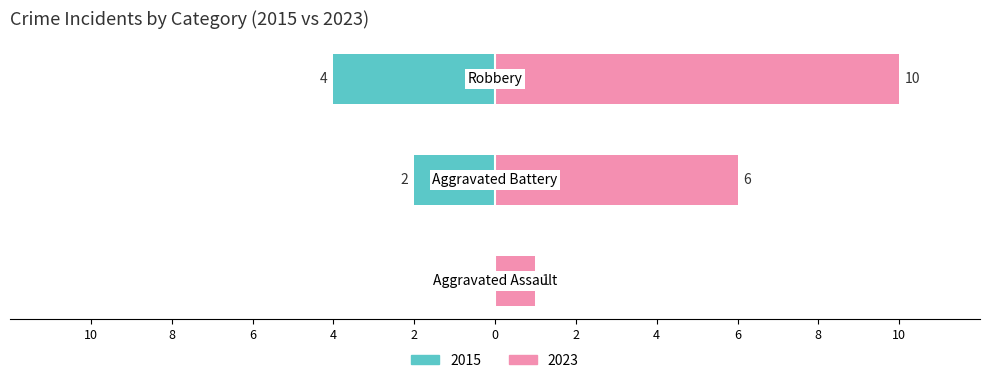

Does the chart contain stacked bars?

No